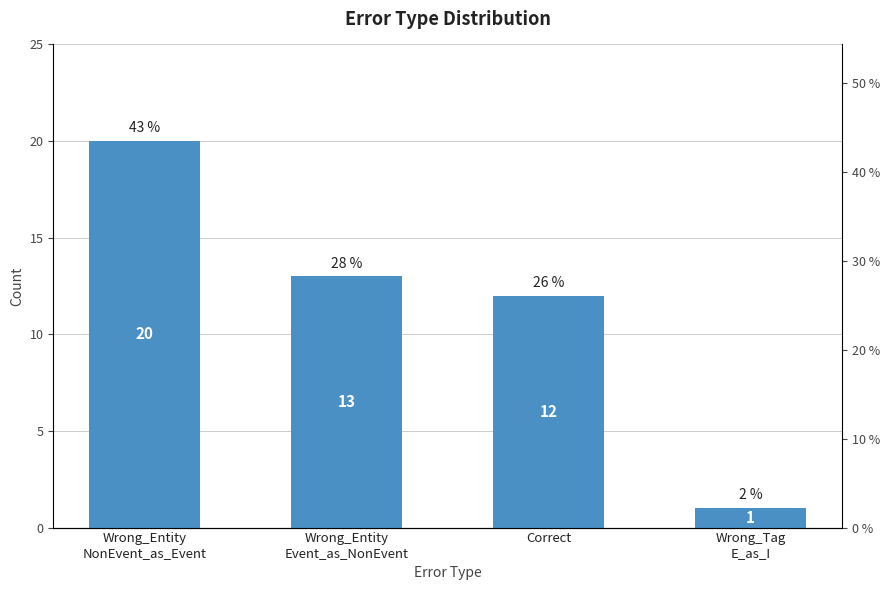

The chart shows a value of 26 at Wrong_Entity
NonEvent_as_Event. True or false?

False